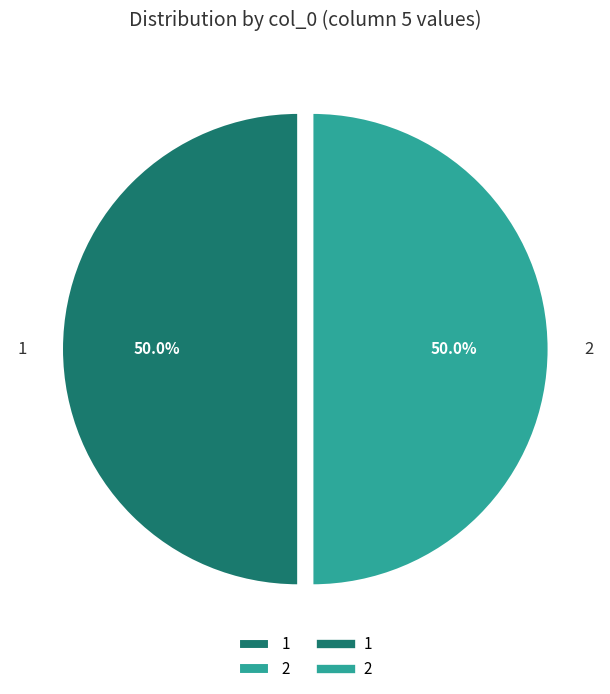

Count the number of slices in the pie.

2